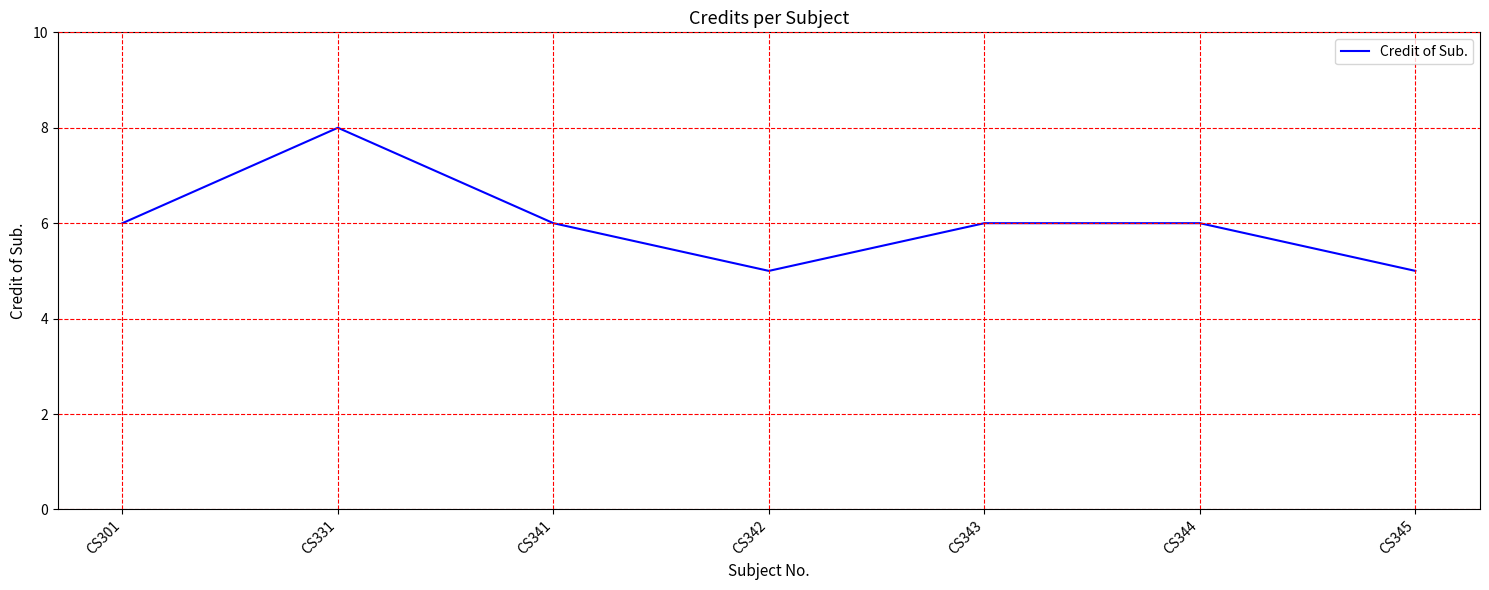

Read the value at CS345.

5